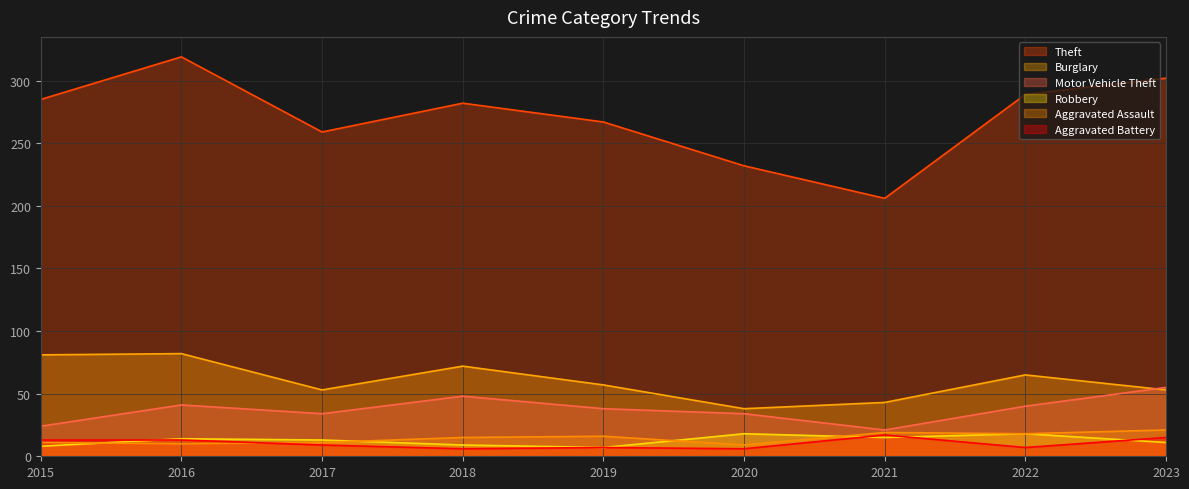

List the labels in order of Aggravated Battery value, largest first.

2021, 2023, 2015, 2016, 2017, 2019, 2022, 2018, 2020